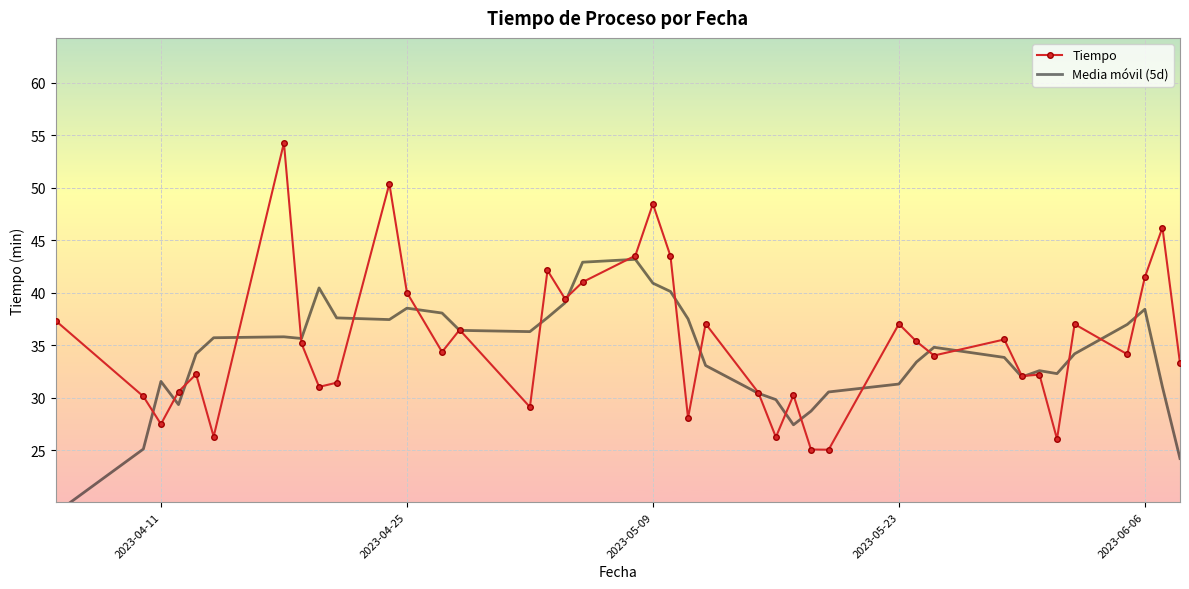

What is the difference between the second highest and minimum values in the Tiempo series?

25.4